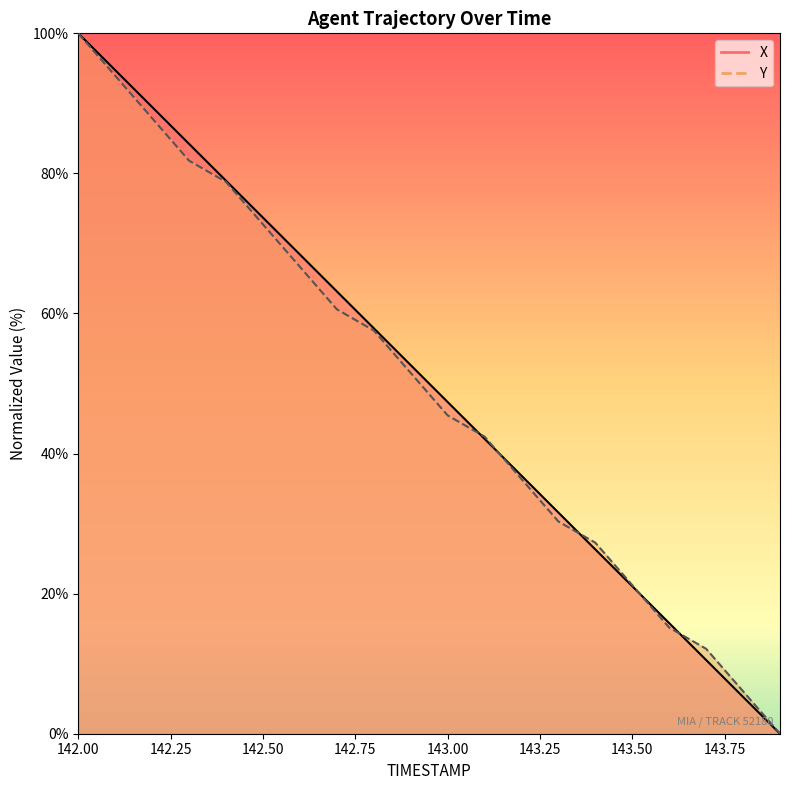

What position from the right is 142.9?

11